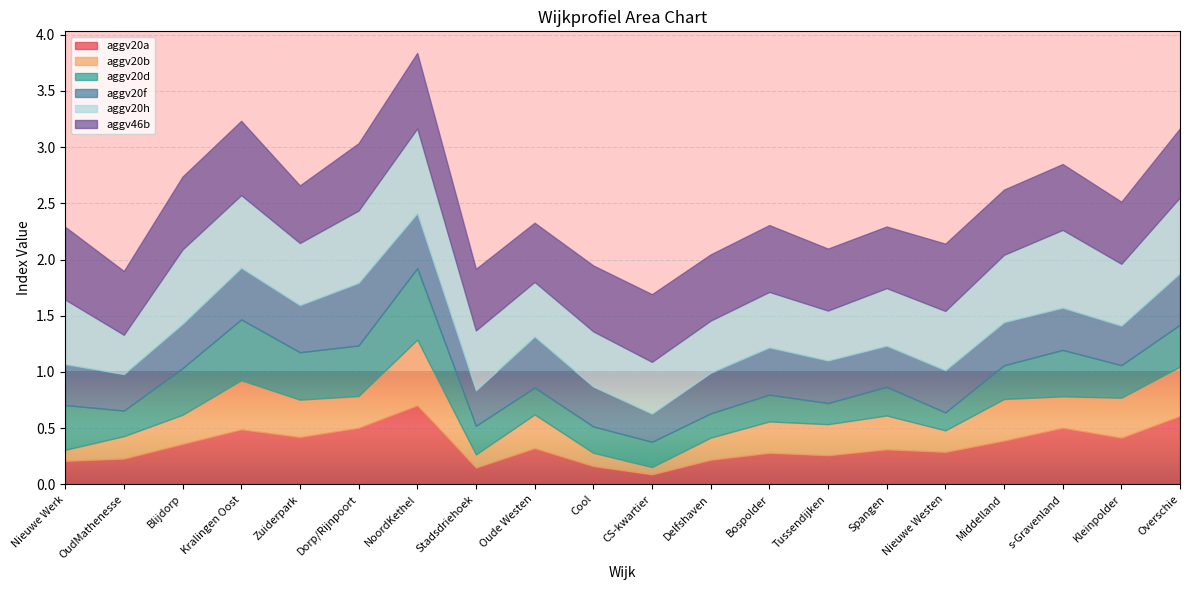

What is the label of the 10th point from the left?

Cool